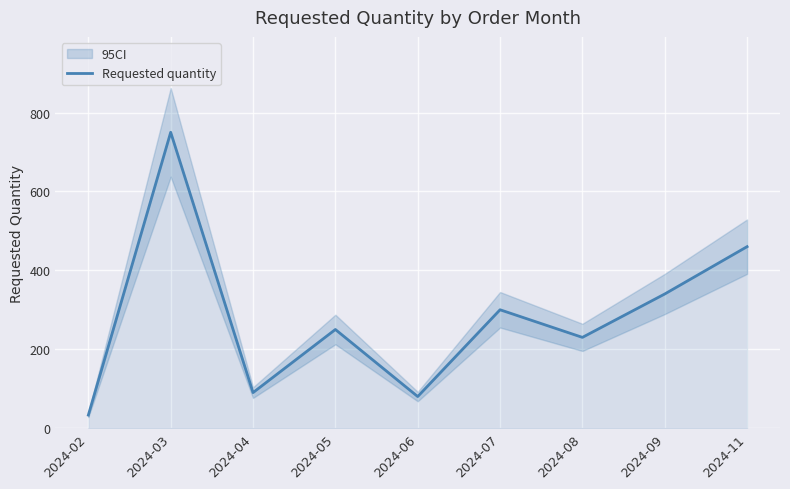

What is the smallest value displayed?

33